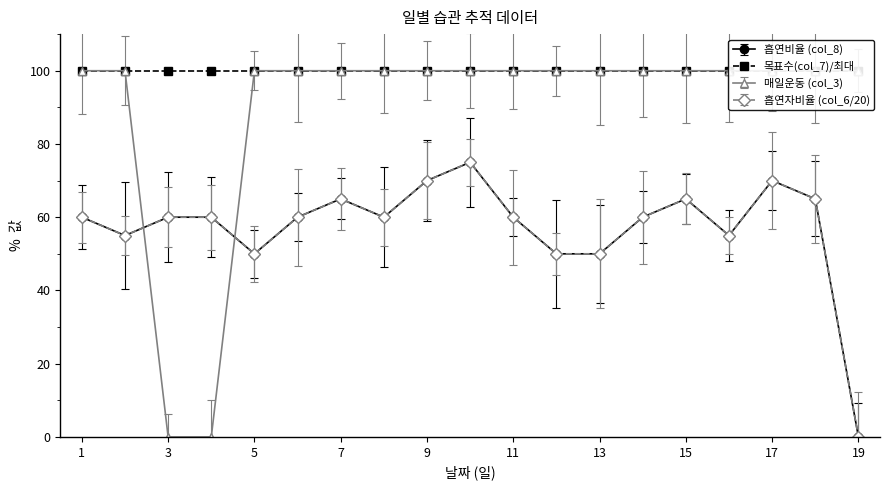

What is the difference between the highest and lowest values at 2025-04-04?

60.0